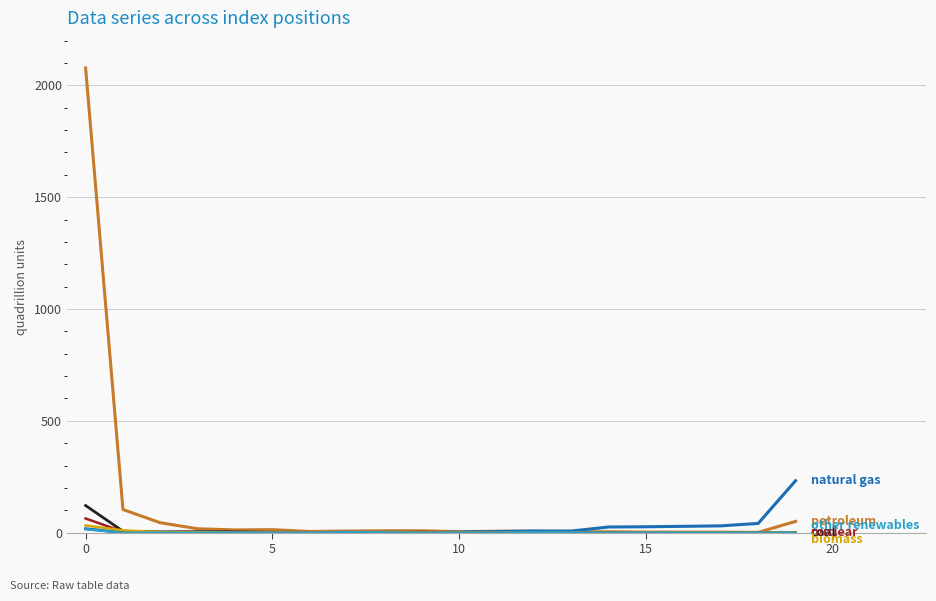

What is the maximum value shown in the chart?

2078